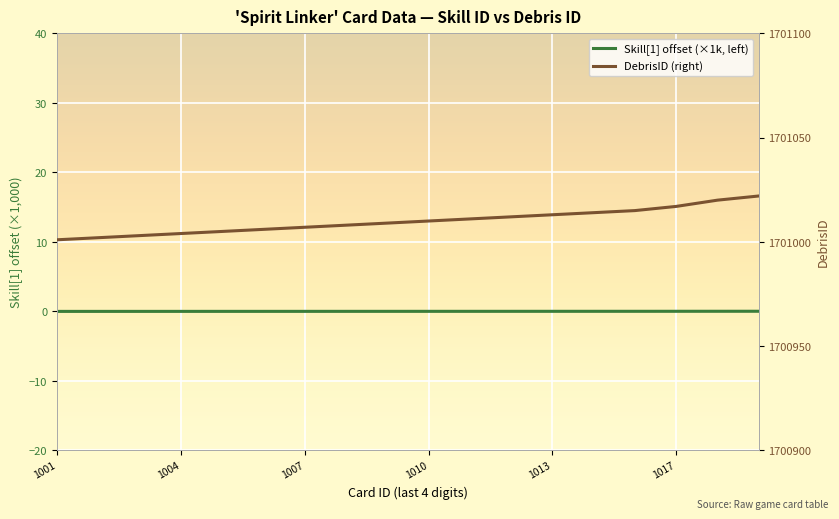

What value does the DebrisID (right) series have at 7?

1701008.0